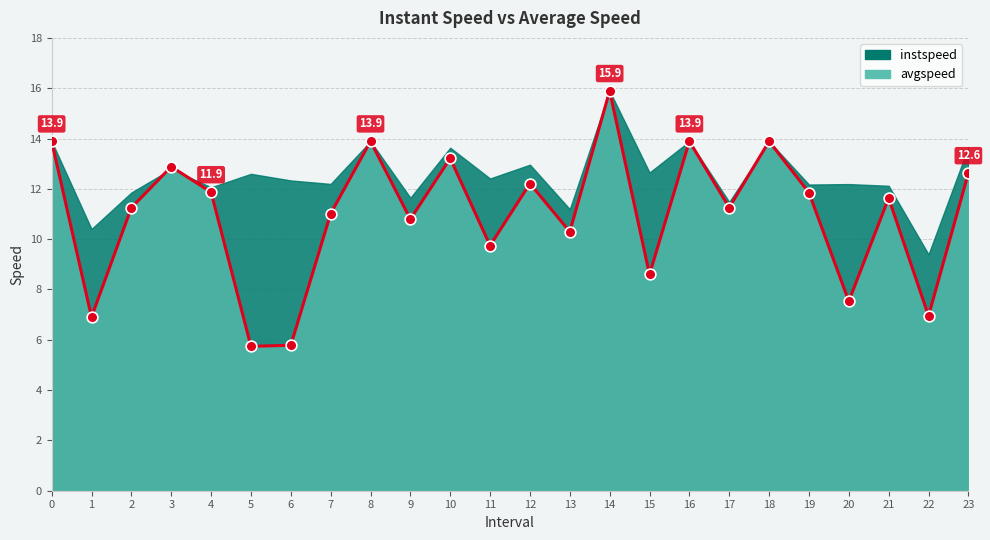

Which has a higher value, 6 or 14?

14